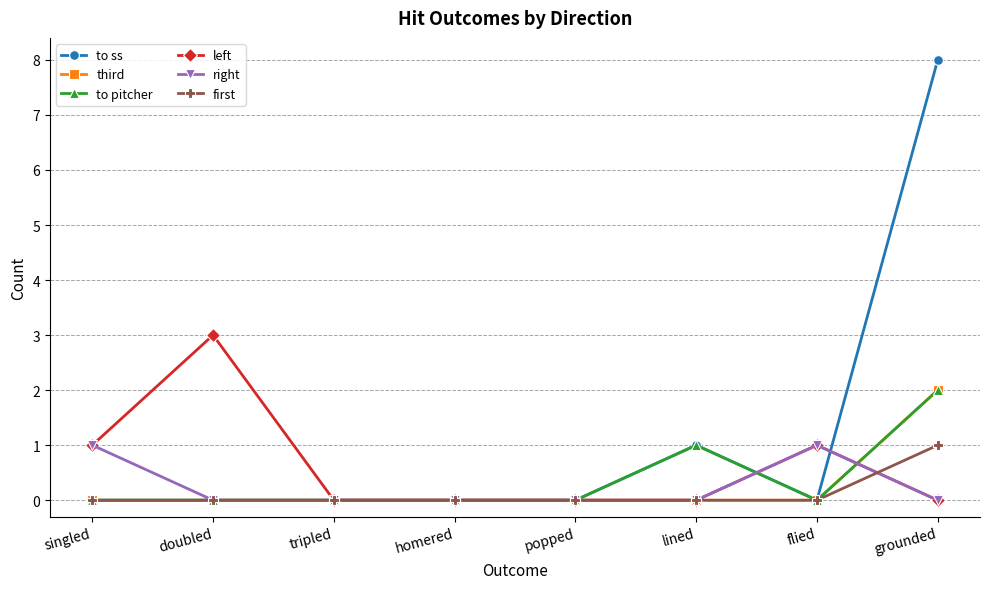

Is it true that left equals 0 at lined?

True